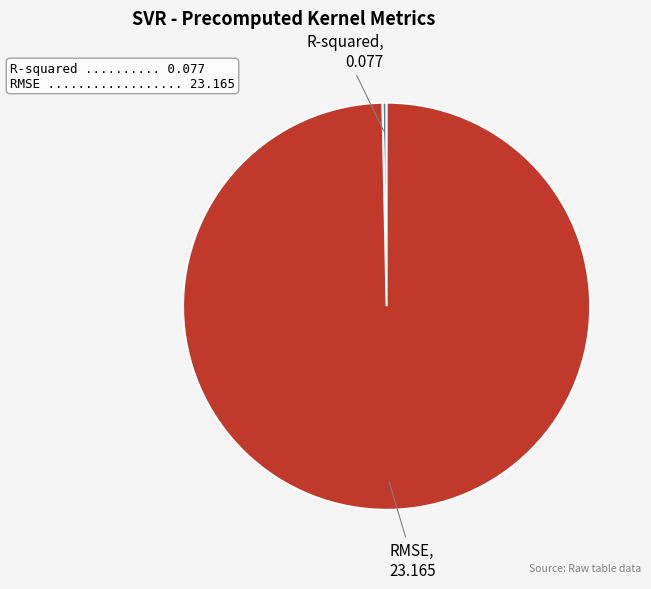

How many slices are in this pie chart?

2